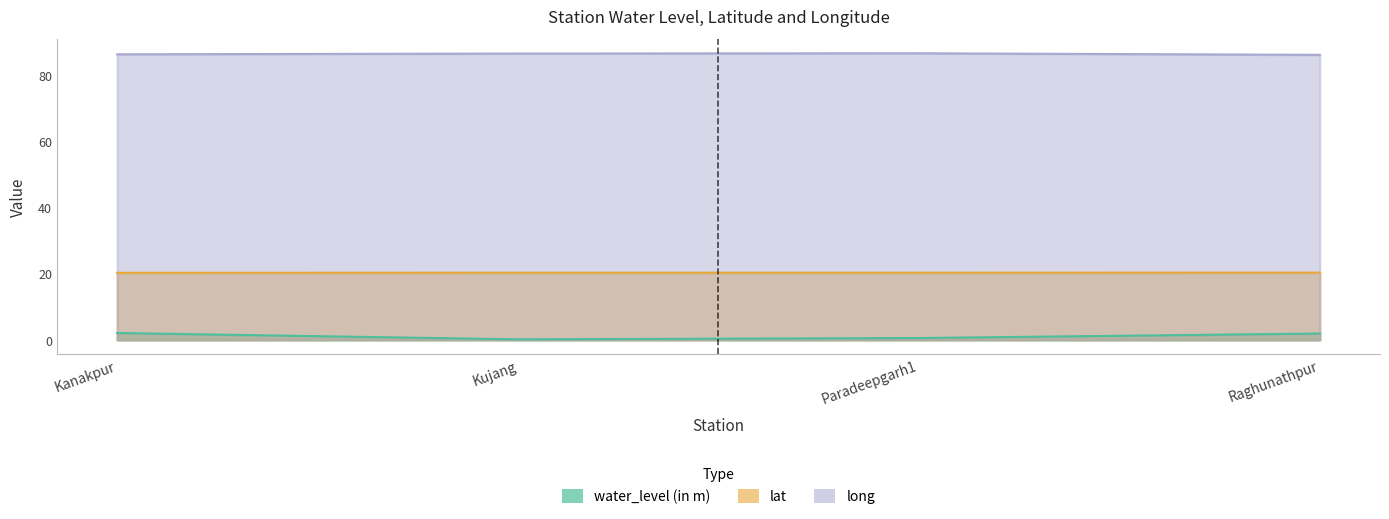

True or false: lat and water_level (in m) cross at least once.

False